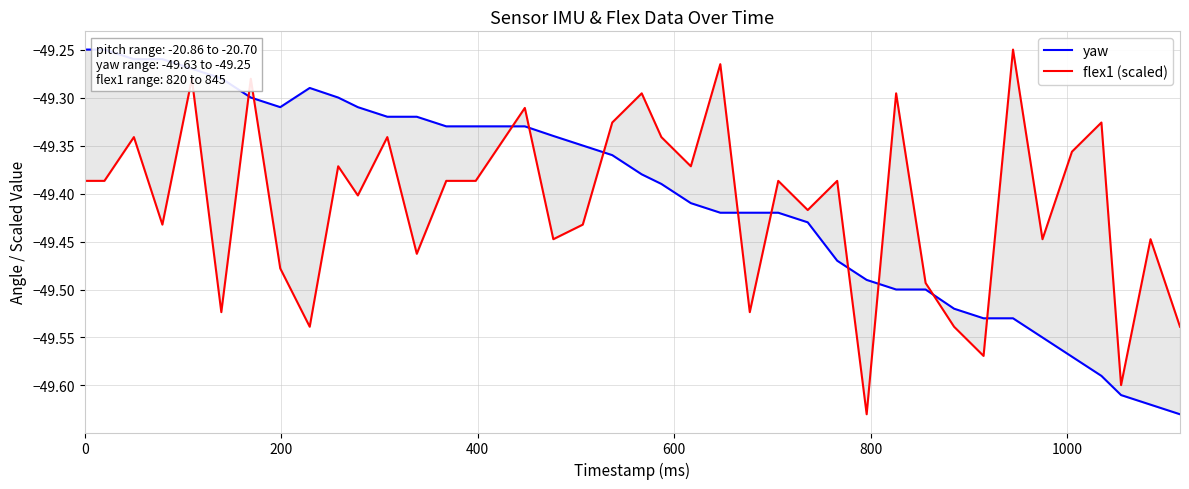

What is the average value of the yaw series?

-49.4